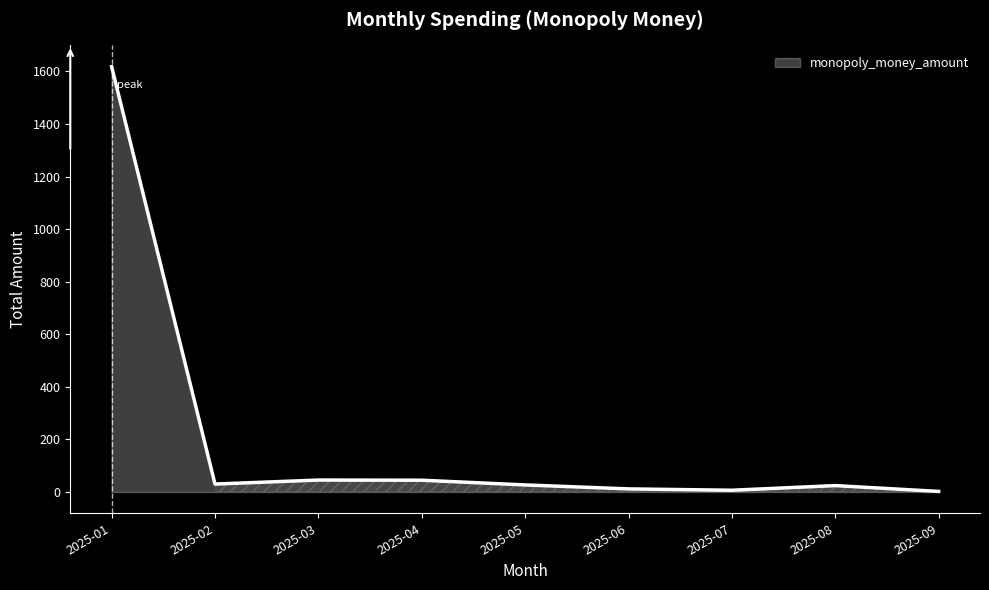

What is the ratio of the value at 2025-02 to the value at 2025-07?

4.5